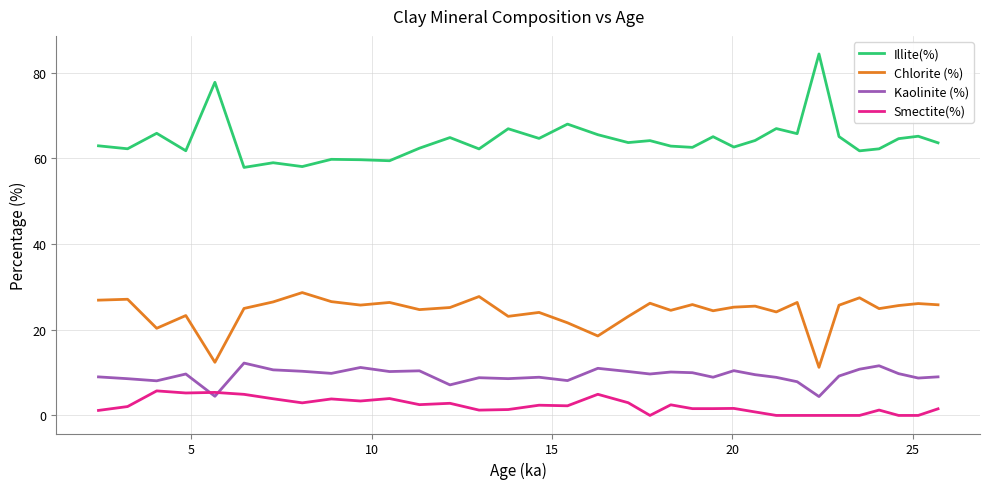

True or false: Illite(%) and Kaolinite (%) cross at least once.

False